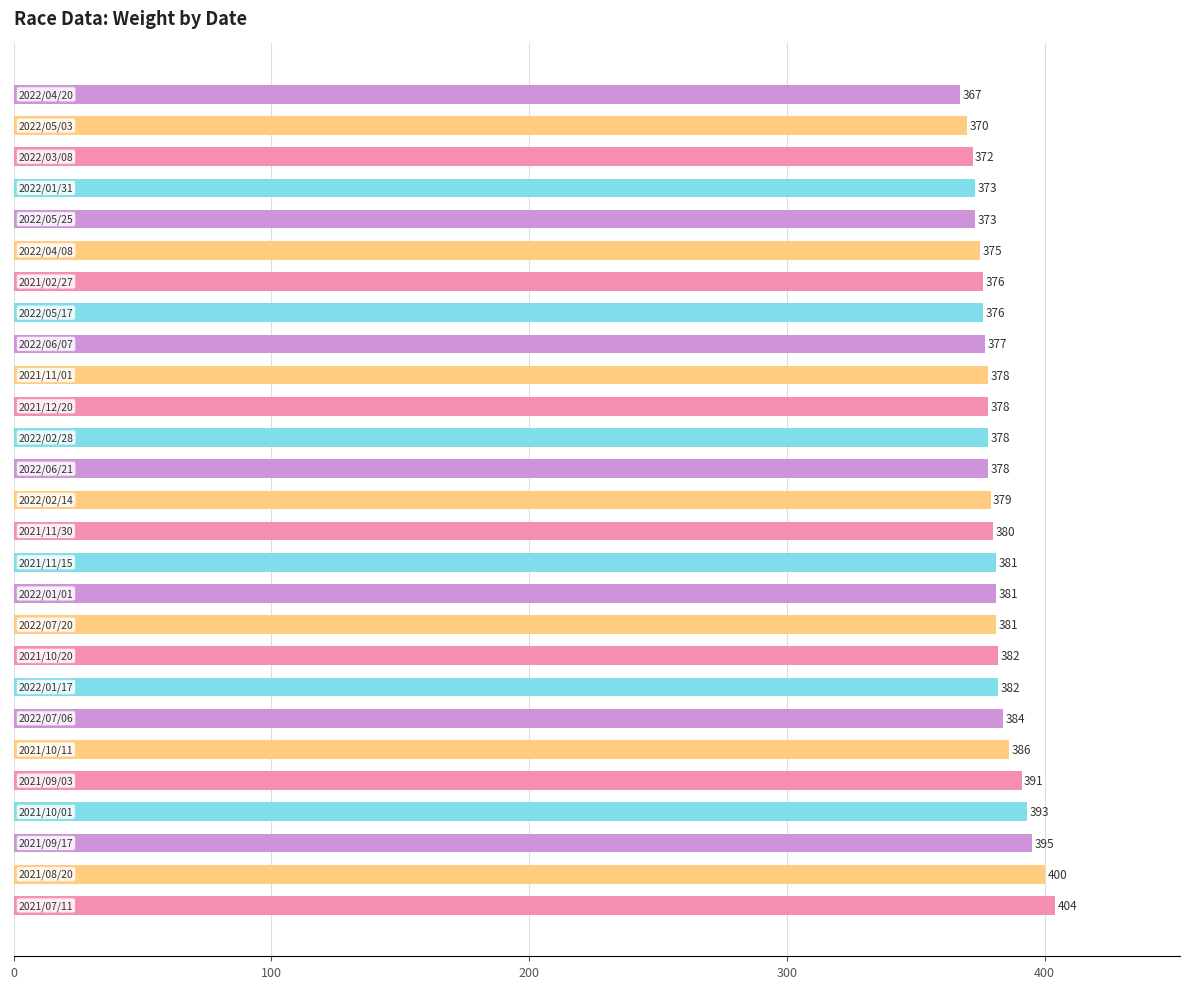

What is the minimum value shown in the chart?

367